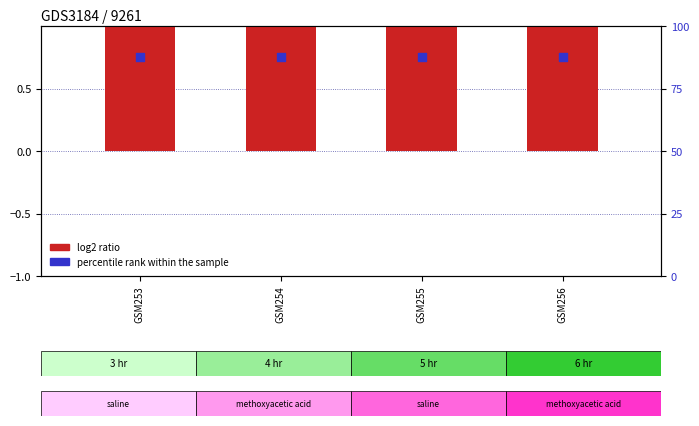

Which series contains the highest Y value?

percentile rank within the sample